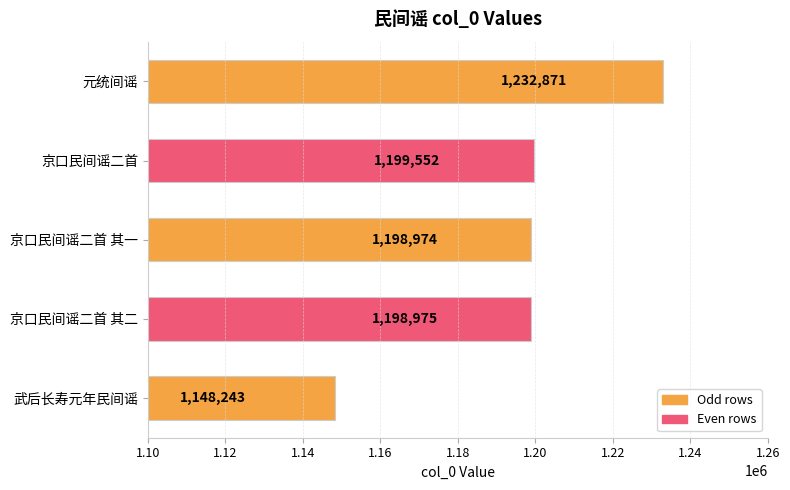

The value at 京口民间谣二首 其一 is 793084. True or false?

False